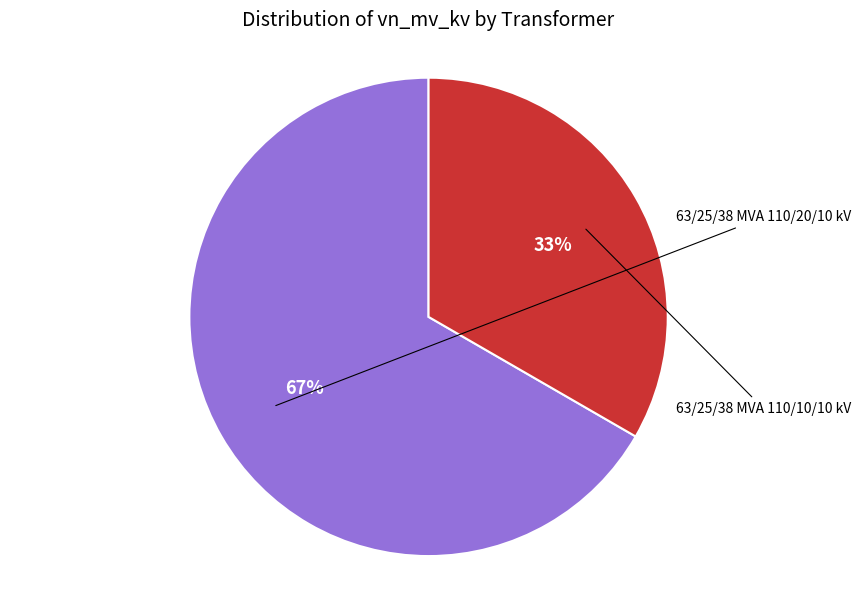

How many slices are in this pie chart?

2